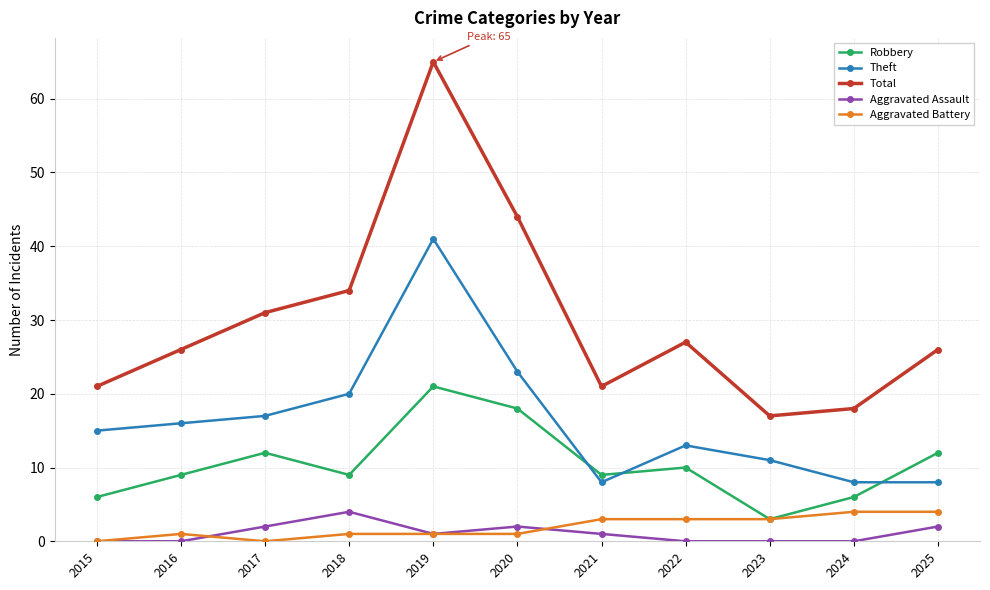

Which series changed the most between 2024 and 2025?

Total